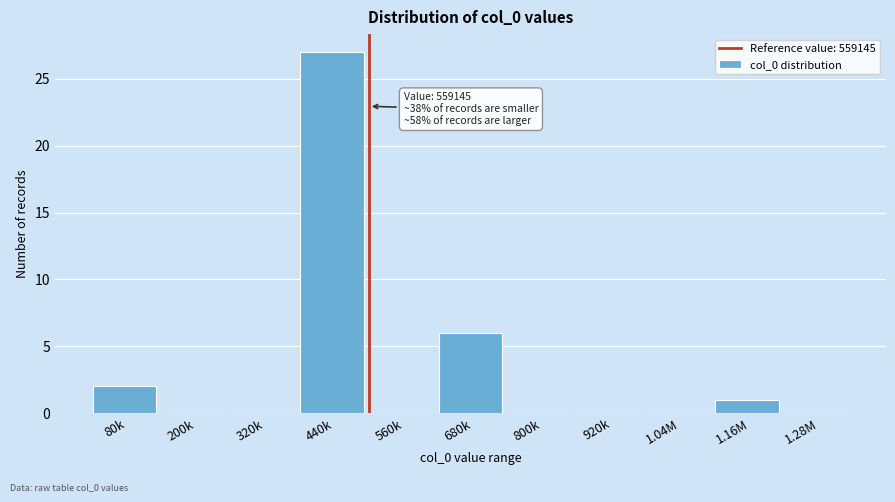

Reading left to right, transcribe all the data shown in this chart.

80k=2	200k=0	320k=0	440k=27	560k=0	680k=6	800k=0	920k=0	1.04M=0	1.16M=1	1.28M=0